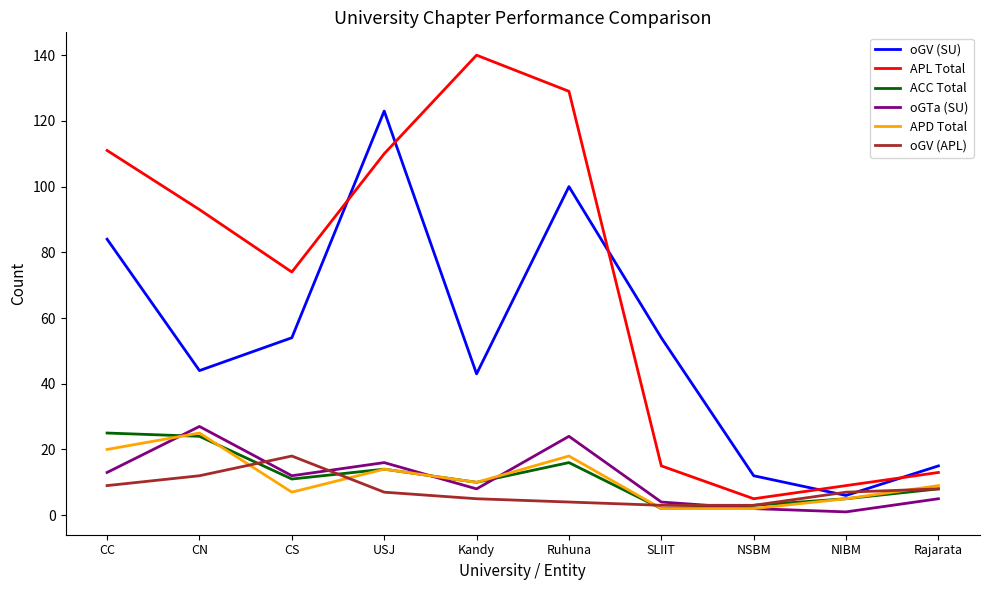

What position from the left is CN?

2